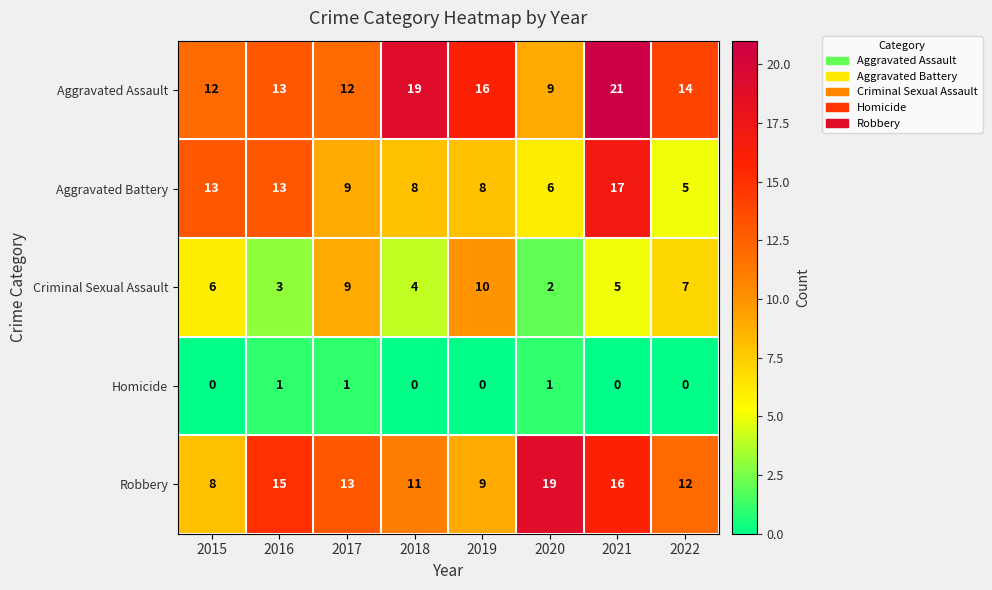

What is the difference between the highest and lowest values at 2019?

16